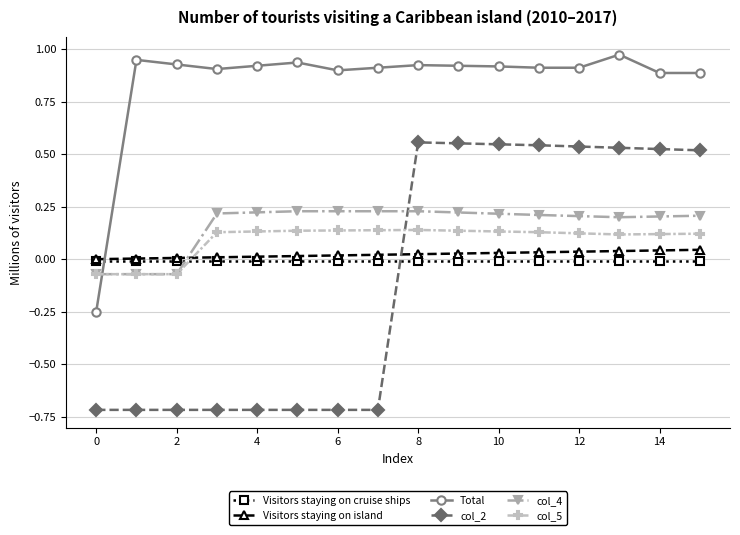

Which series has the largest range (max minus min)?

col_2